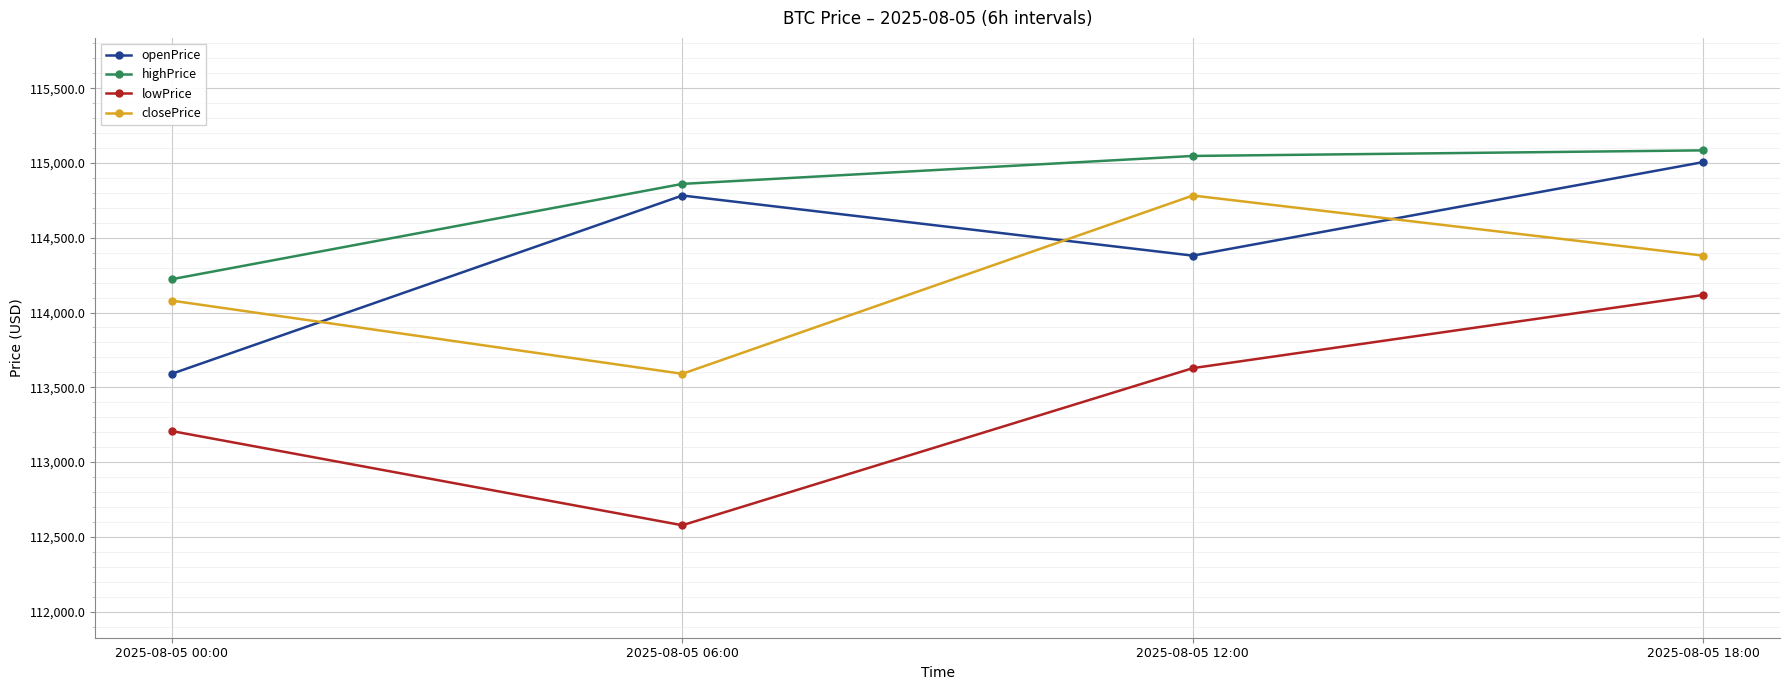

What is the label of the 3rd point from the right?

2025-08-05 06:00